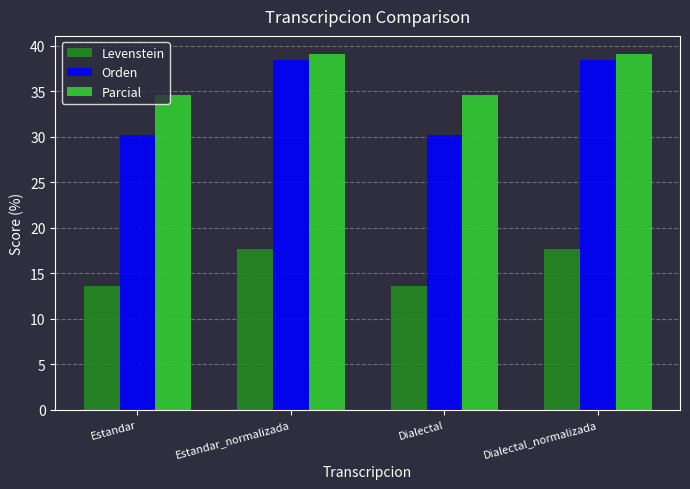

What is the label of the 1st bar from the right?

Dialectal_normalizada